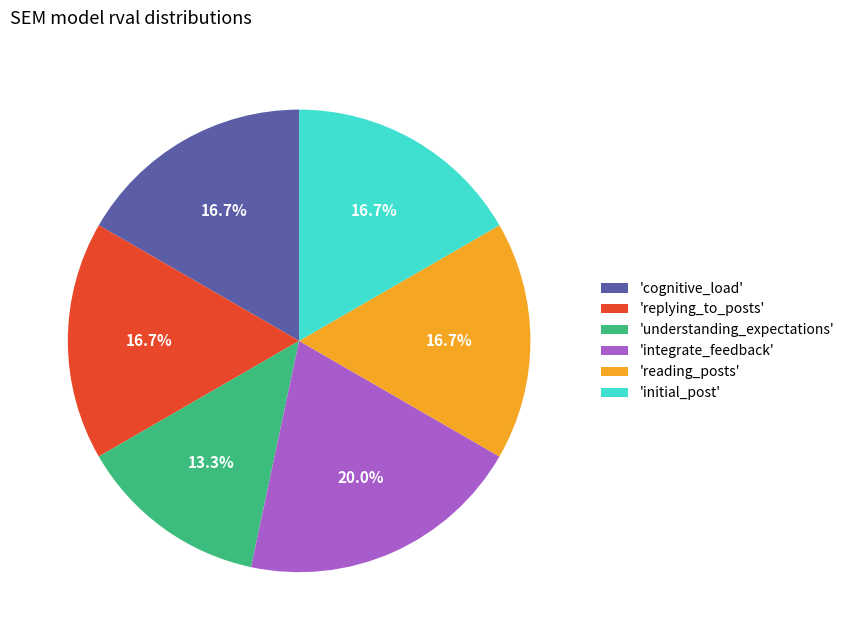

Does any single category account for the majority?

No